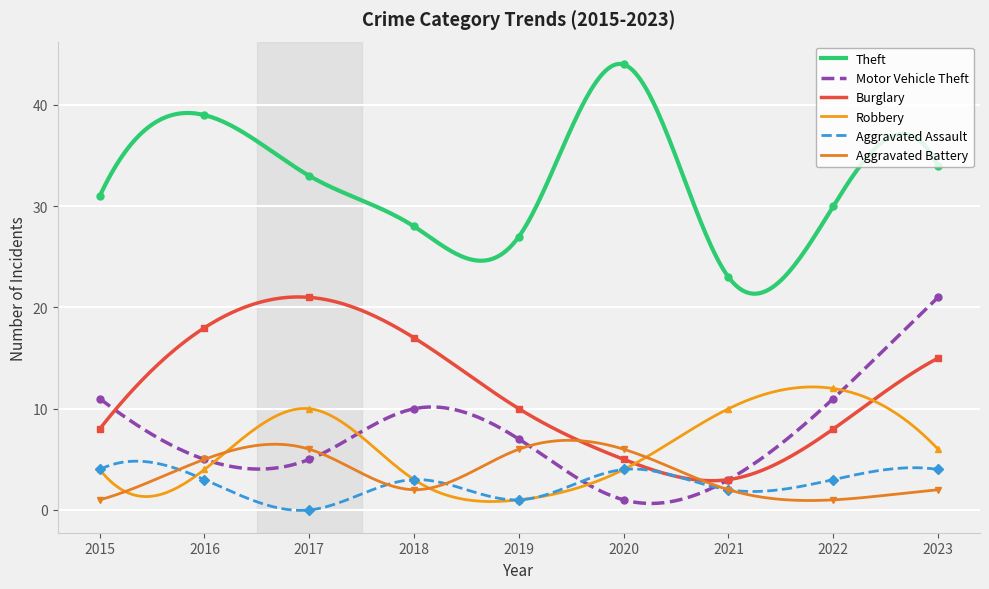

Which series has the widest spread of values?

Theft